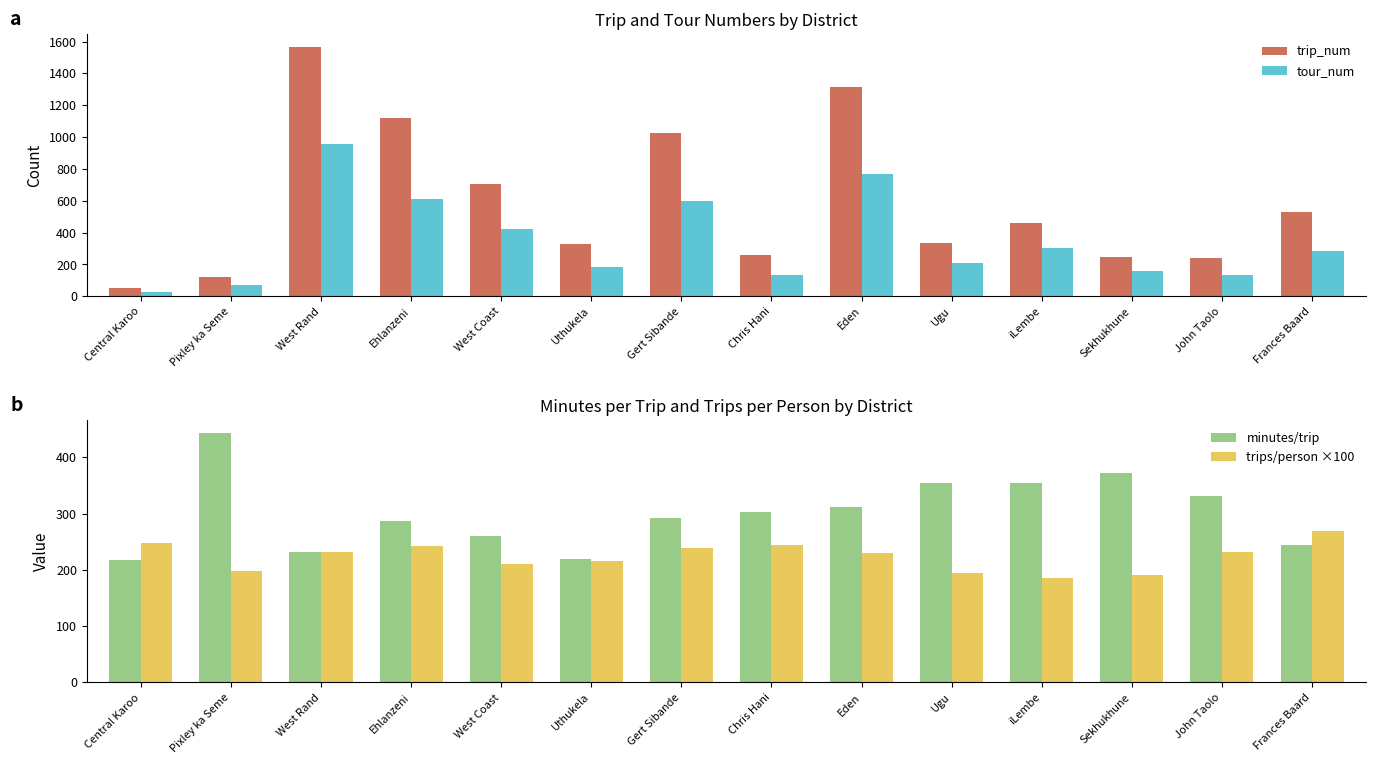

Count the number of data series in this chart.

4